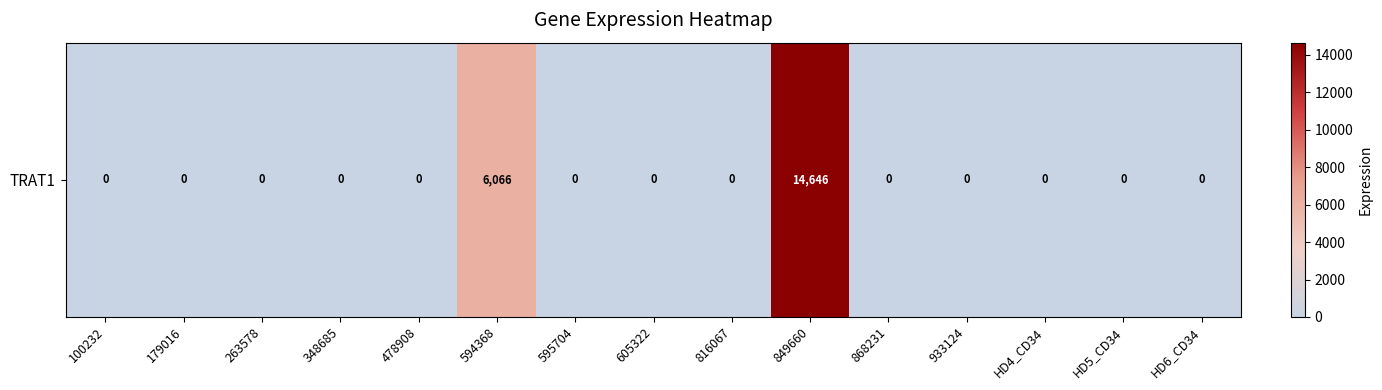

How many series are shown in this chart?

1